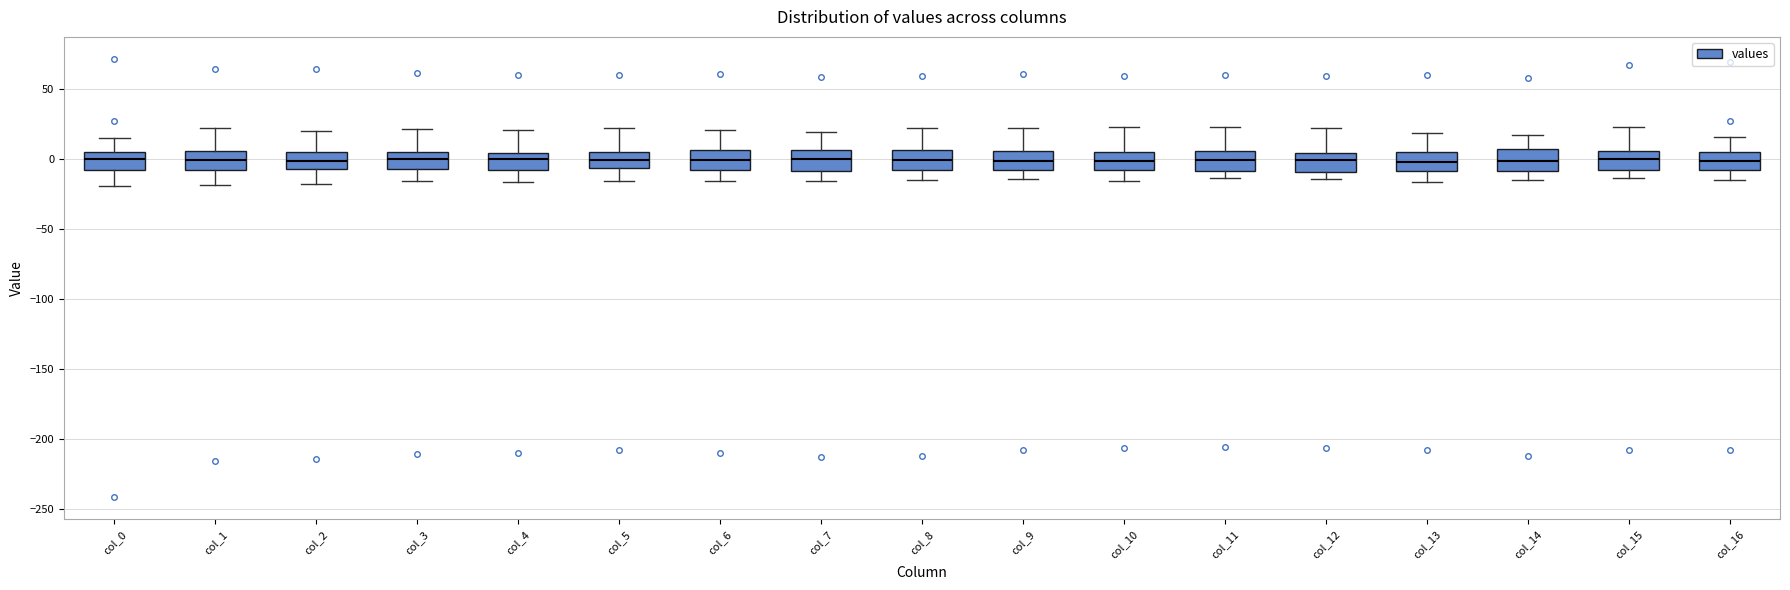

Reading left to right, transcribe this box plot: for each box, give where its median line is, the range the box spans, and where its two whiskers end, as read against the y-axis. The values are not printed on the chart, so give them approximately, as read against the axis.

col_0: median 0, box -10 to 5, whiskers -20 to 15
col_1: median 0, box -10 to 5, whiskers -20 to 20
col_2: median 0, box -5 to 5, whiskers -15 to 20
col_3: median 0, box -5 to 5, whiskers -15 to 20
col_4: median 0, box -10 to 5, whiskers -15 to 20
col_5: median 0, box -5 to 5, whiskers -15 to 20
col_6: median 0, box -10 to 5, whiskers -15 to 20
col_7: median 0, box -10 to 5, whiskers -15 to 20
col_8: median 0, box -10 to 5, whiskers -15 to 20
col_9: median 0, box -10 to 5, whiskers -15 to 20
col_10: median 0, box -10 to 5, whiskers -15 to 25
col_11: median 0, box -10 to 5, whiskers -15 to 25
col_12: median 0, box -10 to 5, whiskers -15 to 20
col_13: median 0, box -10 to 5, whiskers -15 to 20
col_14: median 0, box -10 to 5, whiskers -15 to 20
col_15: median 0, box -10 to 5, whiskers -15 to 25
col_16: median 0, box -10 to 5, whiskers -15 to 15